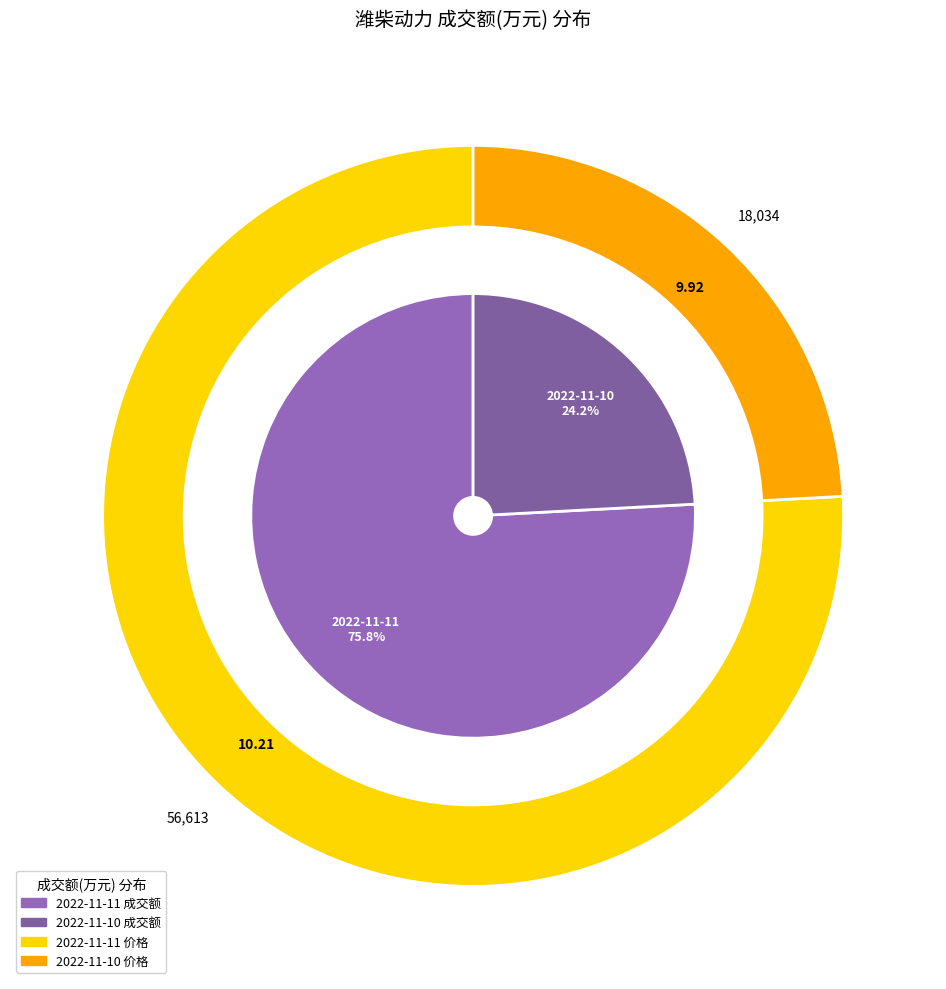

Which slice represents more than half of the pie?

2022-11-11